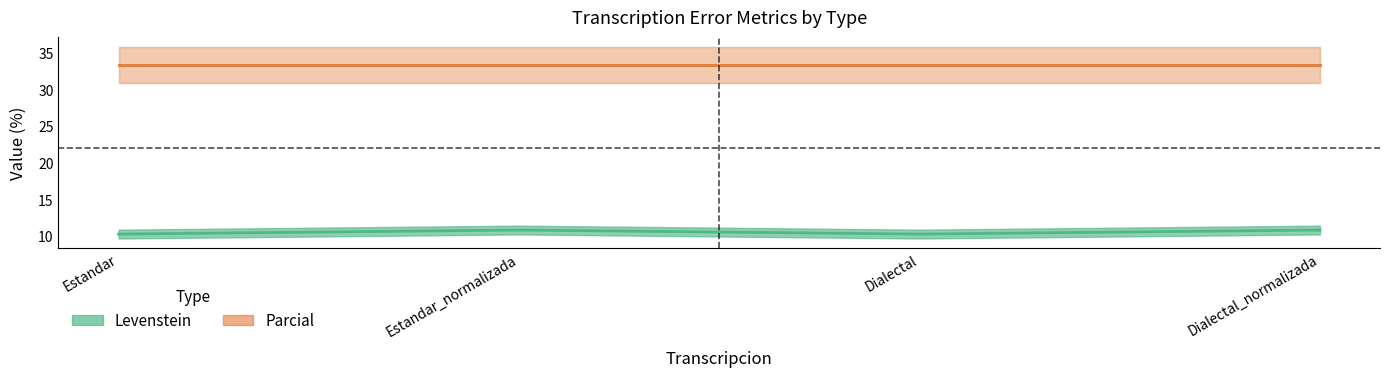

What is the difference between the values at Dialectal and Estandar_normalizada?

0.6